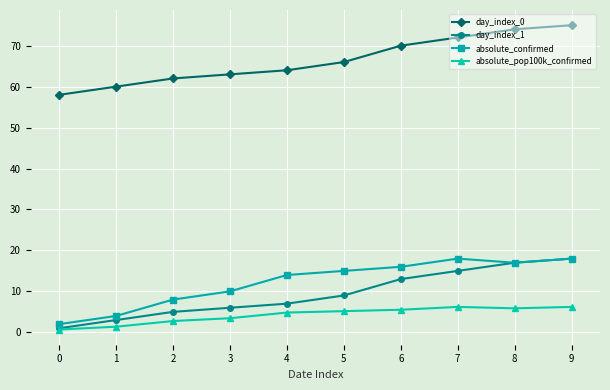

True or false: day_index_0 and absolute_pop100k_confirmed cross at least once.

False